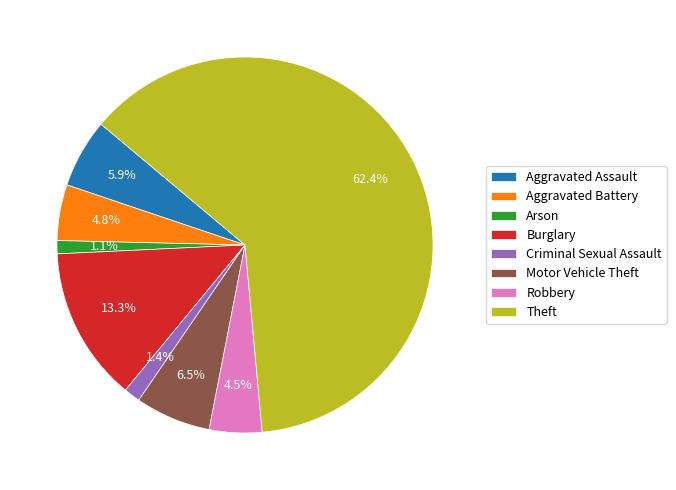

Which has a higher value, Aggravated Assault or Motor Vehicle Theft?

Motor Vehicle Theft